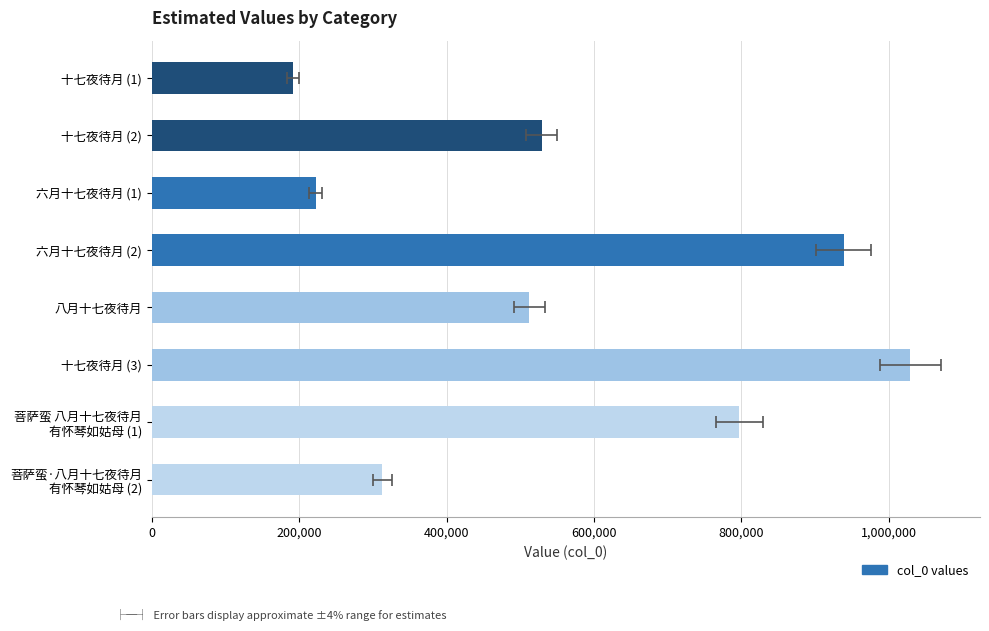

Does the chart contain stacked bars?

No